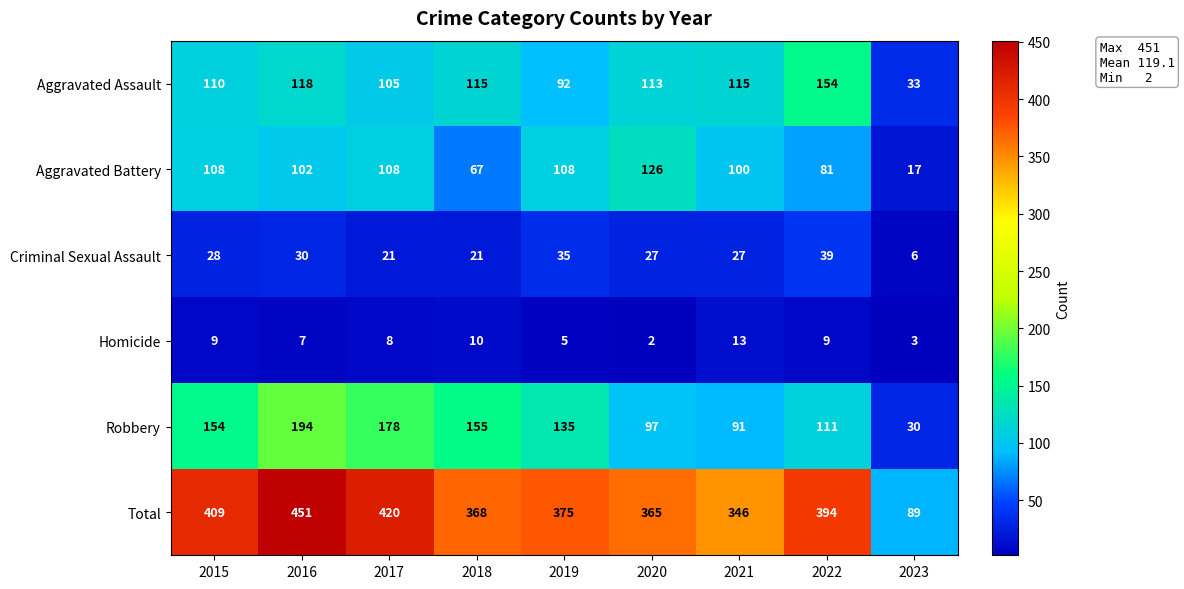

The Criminal Sexual Assault series shows 28 at 2015. True or false?

True